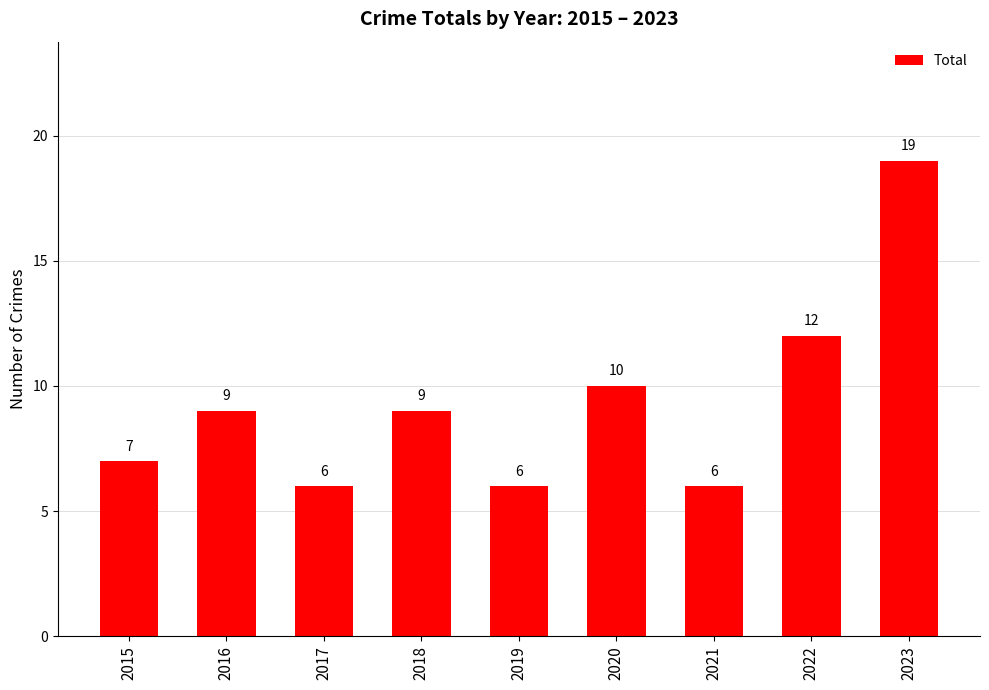

What is the sum of the values at 2018 and 2016?

18